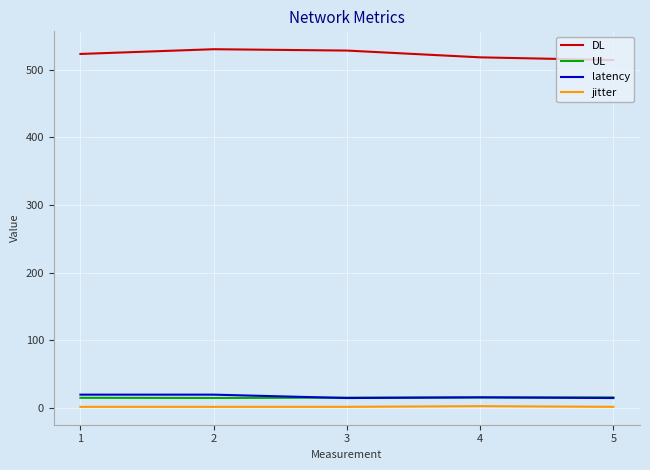

Which category has the lowest value in the DL series?

4